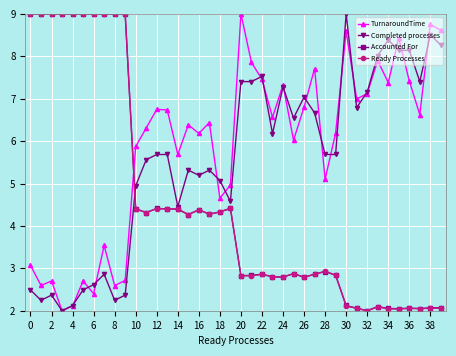

What is the maximum value for Ready Processes?

9.0